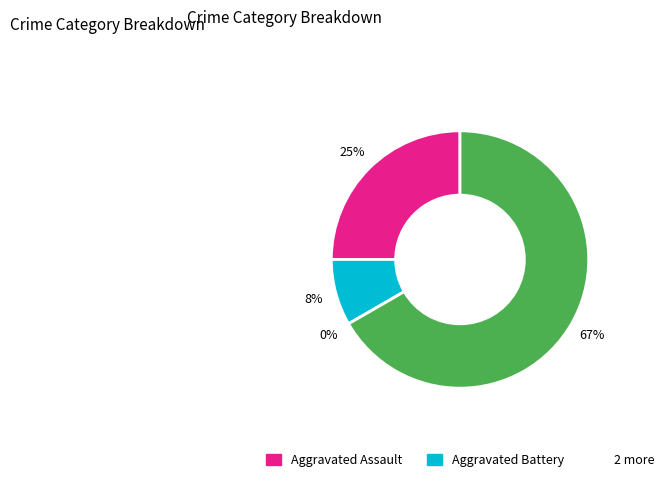

To the nearest percent, what is the average slice percentage?

25%